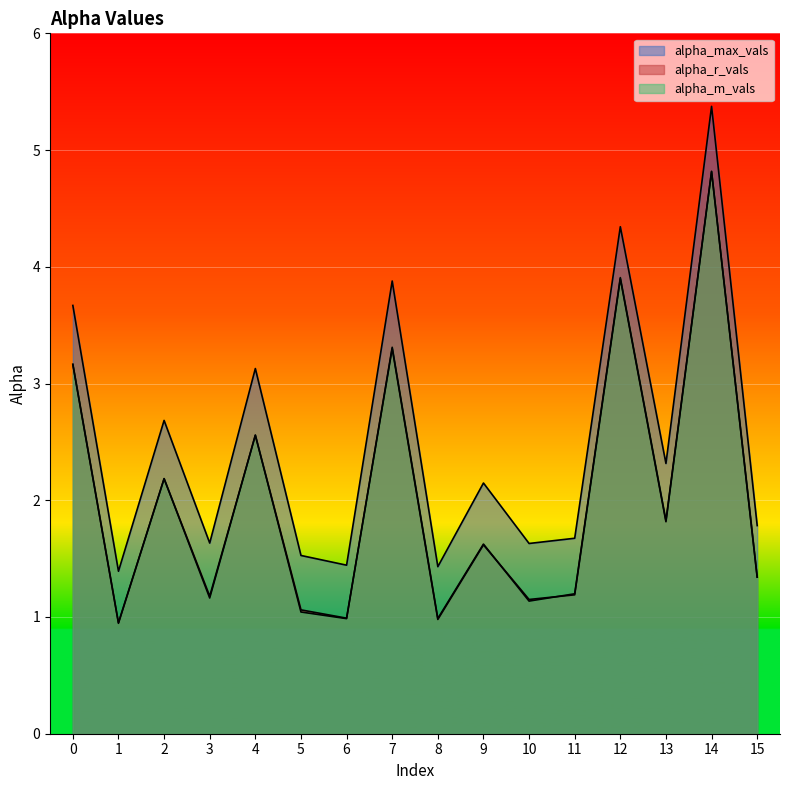

How many lines are shown in the chart?

3